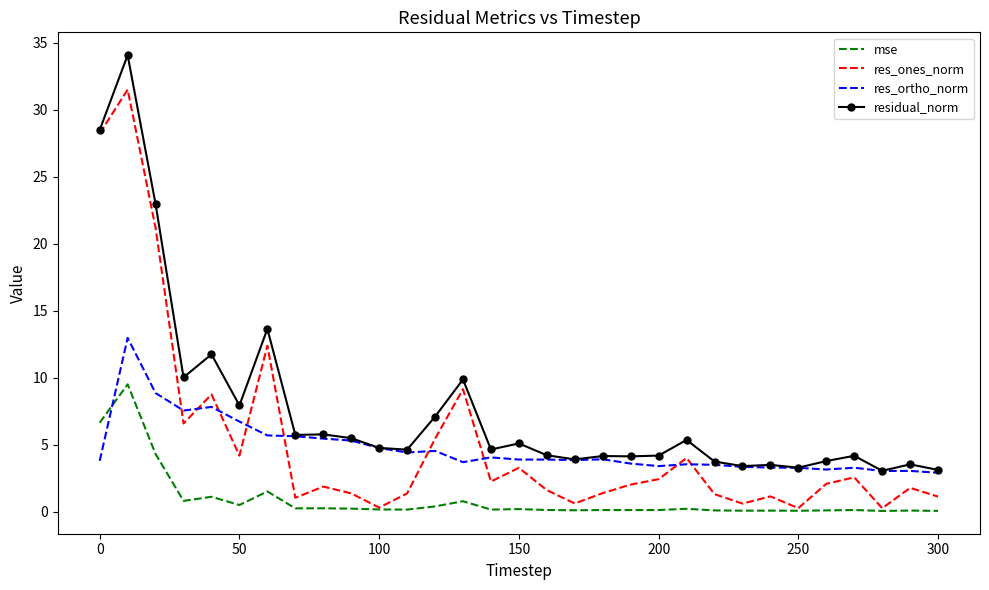

List the series in order of their peak value, lowest first.

mse, res_ortho_norm, res_ones_norm, residual_norm